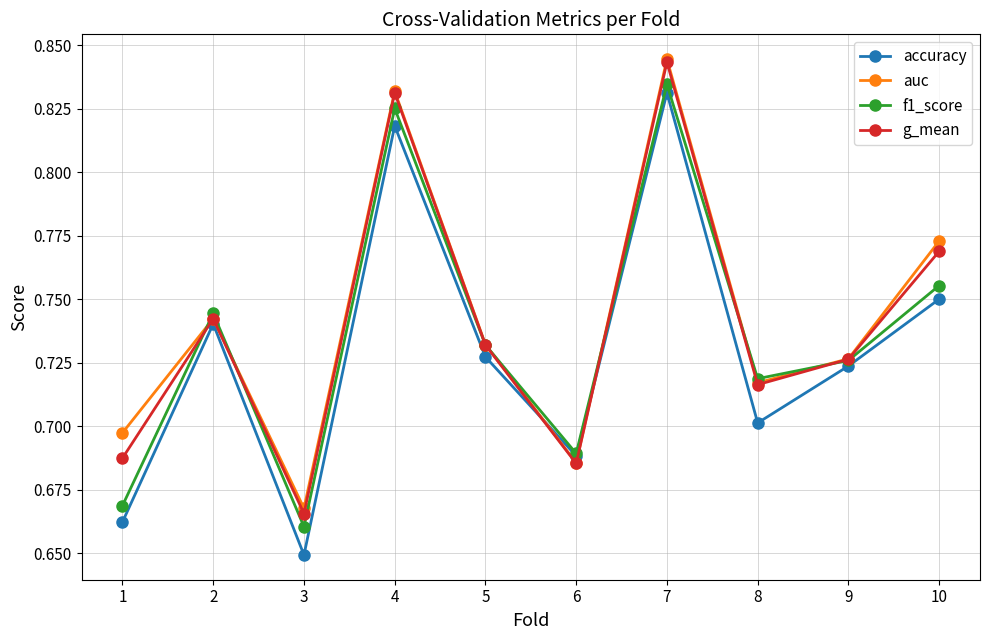

Which series has the largest total across all categories?

auc